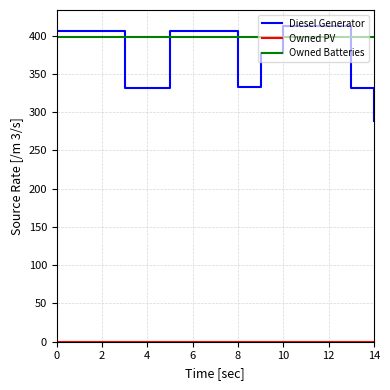

Which series has the largest total across all categories?

Owned Batteries